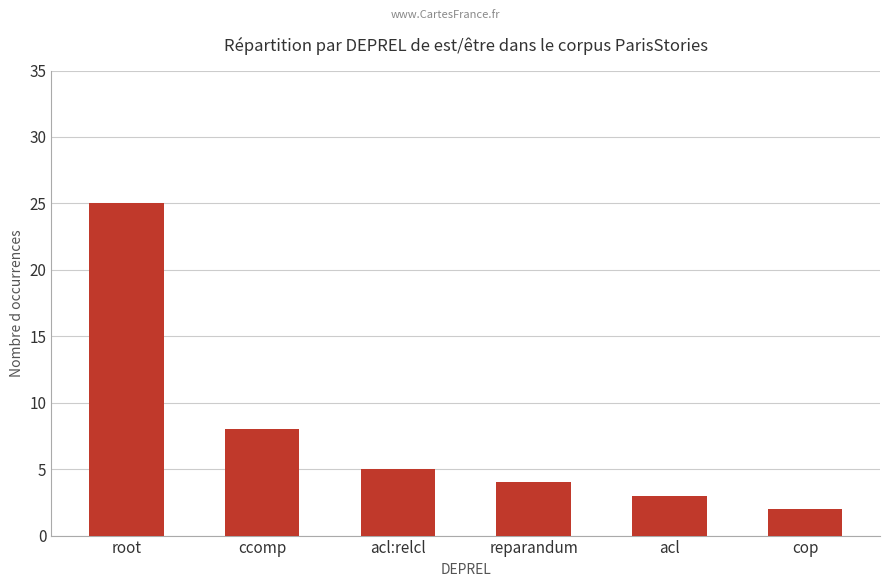

What position from the right is ccomp?

5